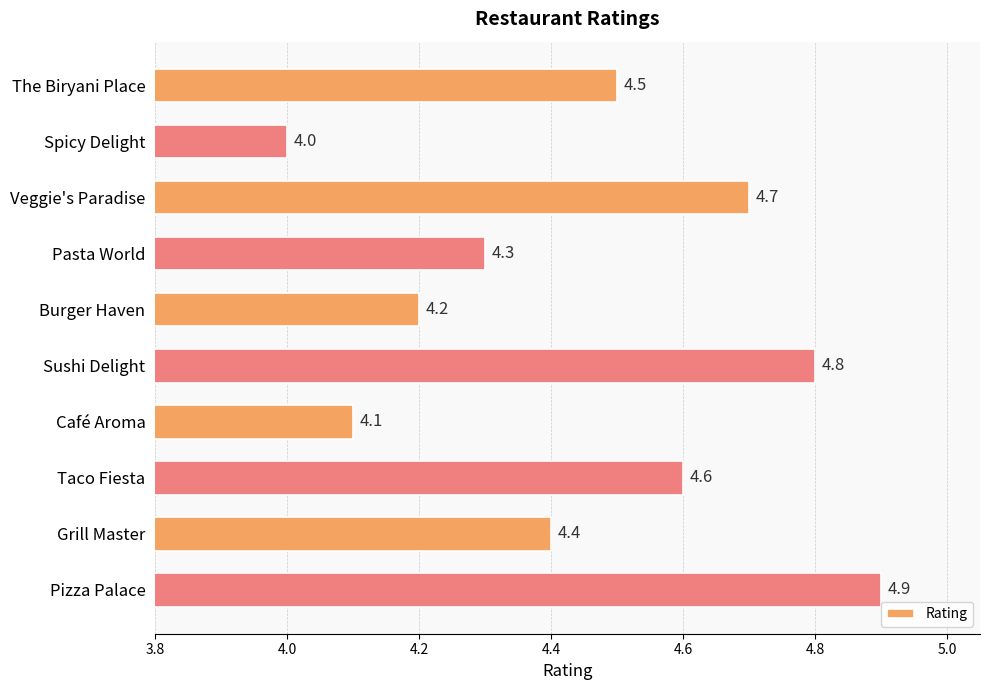

Is it true that the value at Pasta World is 2.4?

False